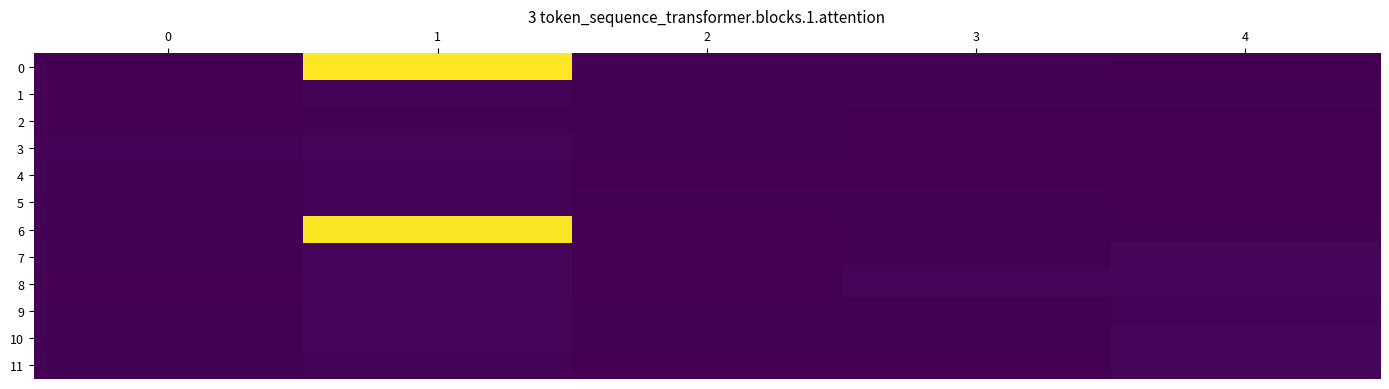

Reading left to right, what are all the values shown in this chart?

0: 0=0.3	1=99.8	2=0.6	3=0.5	4=0.1
1: 0=0.1	1=1.0	2=0.7	3=0.5	4=0.6
2: 0=0.0	1=0.8	2=0.7	3=0.2	4=0.1
3: 0=1.1	1=1.2	2=0.4	3=0.3	4=0.2
4: 0=0.5	1=1.1	2=0.2	3=0.3	4=0.4
5: 0=0.6	1=1.2	2=0.4	3=0.5	4=0.0
6: 0=0.5	1=99.1	2=0.1	3=0.8	4=0.8
7: 0=0.6	1=1.2	2=0.1	3=0.5	4=1.4
8: 0=0.1	1=1.4	2=0.0	3=1.7	4=1.2
9: 0=0.5	1=1.2	2=0.4	3=0.4	4=1.1
10: 0=0.8	1=1.6	2=0.8	3=0.7	4=1.5
11: 0=0.7	1=1.1	2=0.2	3=0.0	4=1.3